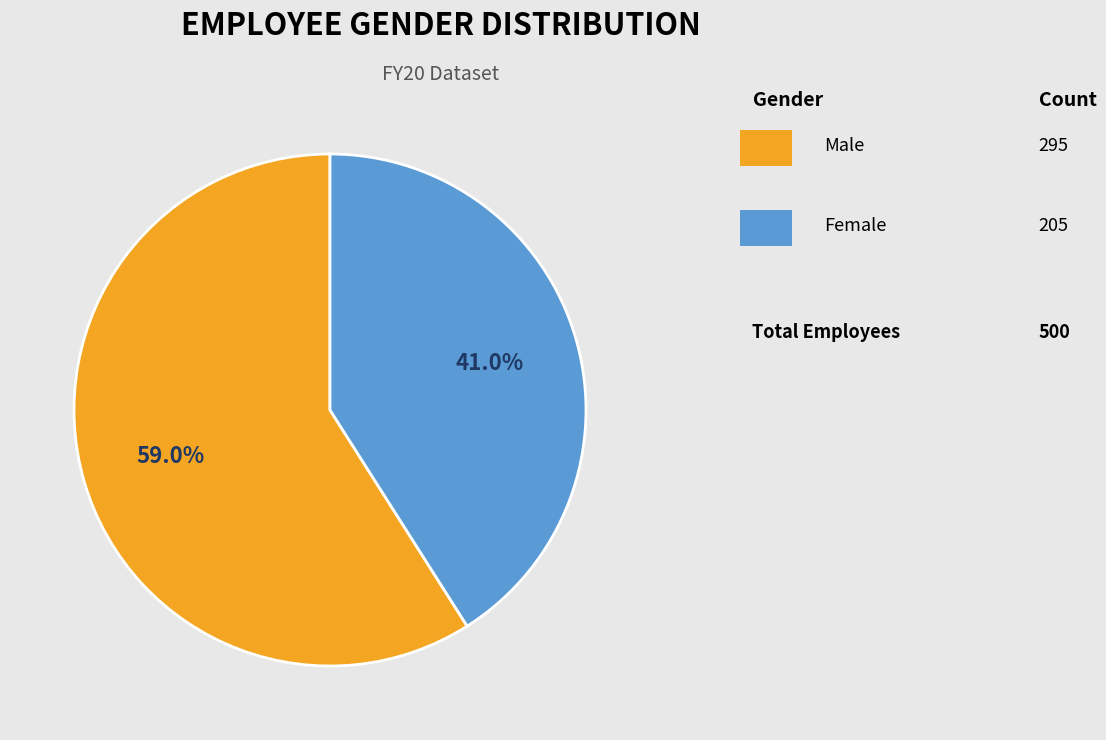

Count the number of slices in the pie.

2